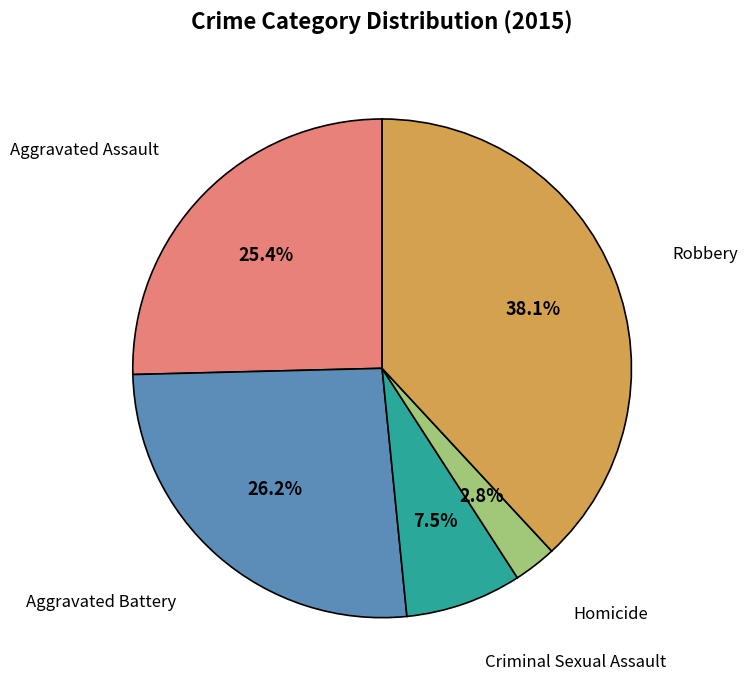

Is there any slice that represents more than half of the pie?

No